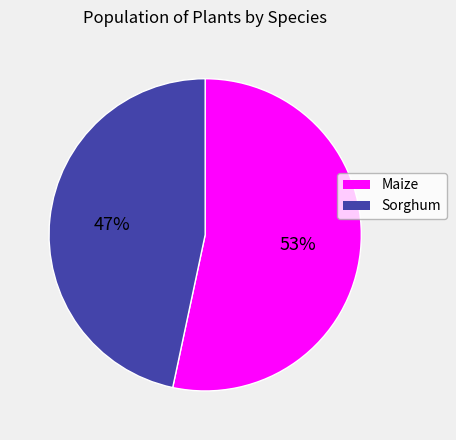

To the nearest percent, what is the average slice percentage?

50%